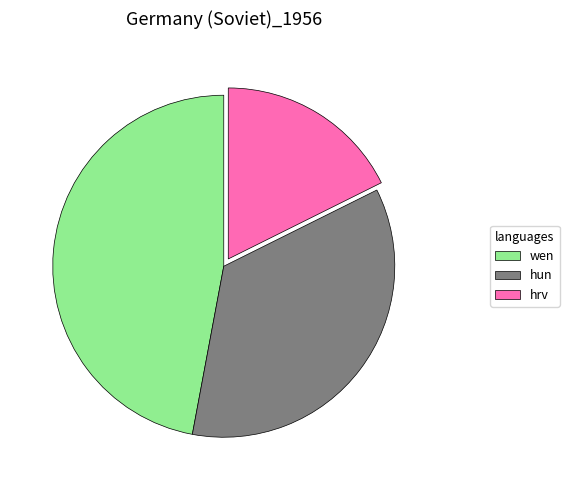

Is it true that wen is 47% of the pie?

True